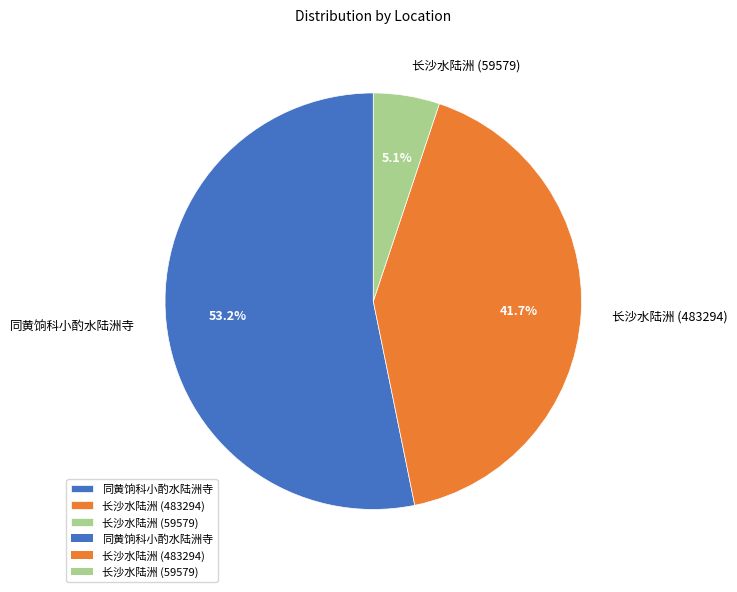

What is the ratio of the value at 长沙水陆洲 (59579) to the value at 同黄饷科小酌水陆洲寺?

0.1